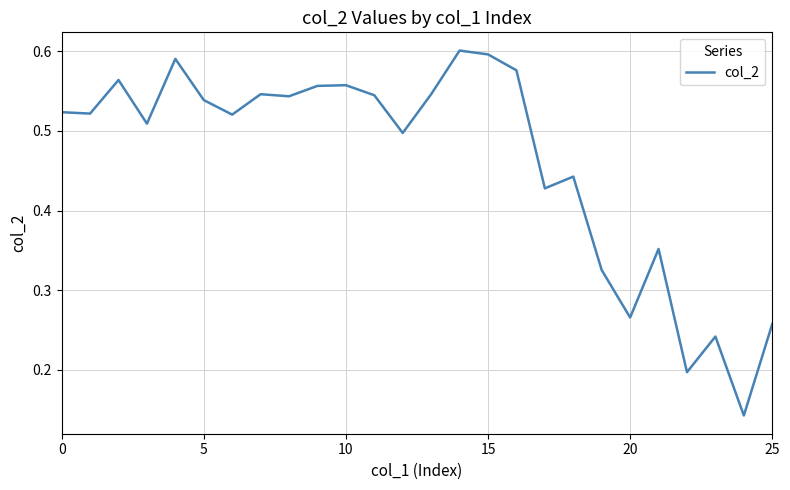

Reading right to left, extract all data points from this chart.

0.3	0.1	0.2	0.2	0.4	0.3	0.3	0.4	0.4	0.6	0.6	0.6	0.5	0.5	0.5	0.6	0.6	0.5	0.5	0.5	0.5	0.6	0.5	0.6	0.5	0.5